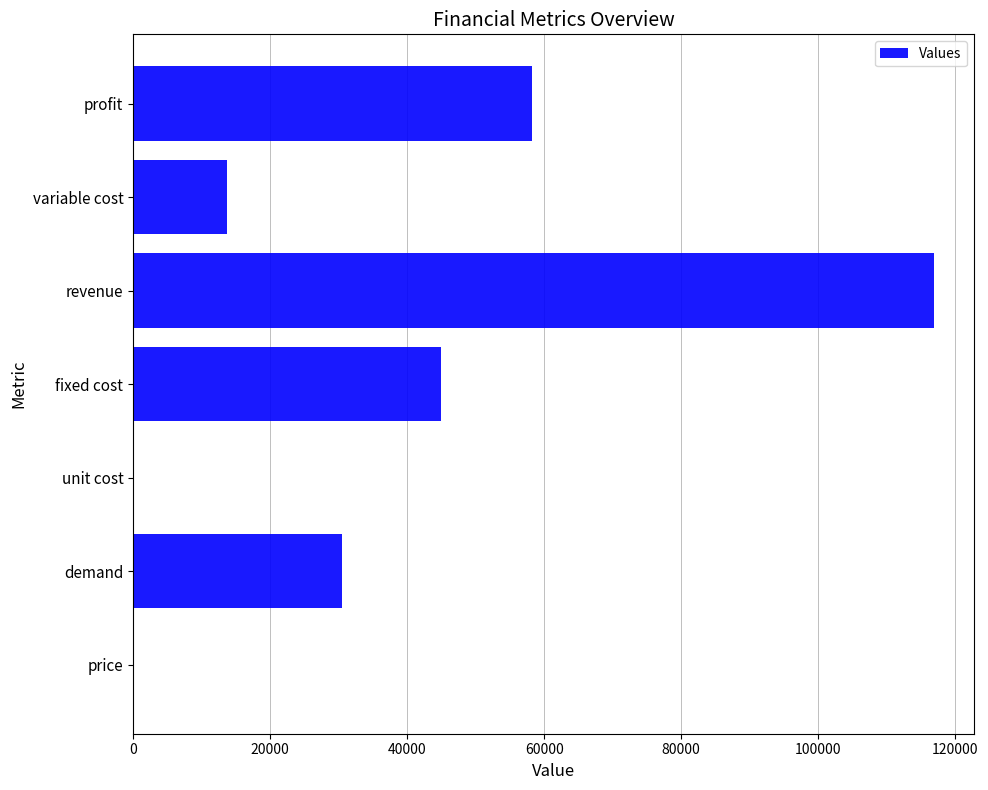

What is the maximum value shown in the chart?

116905.5